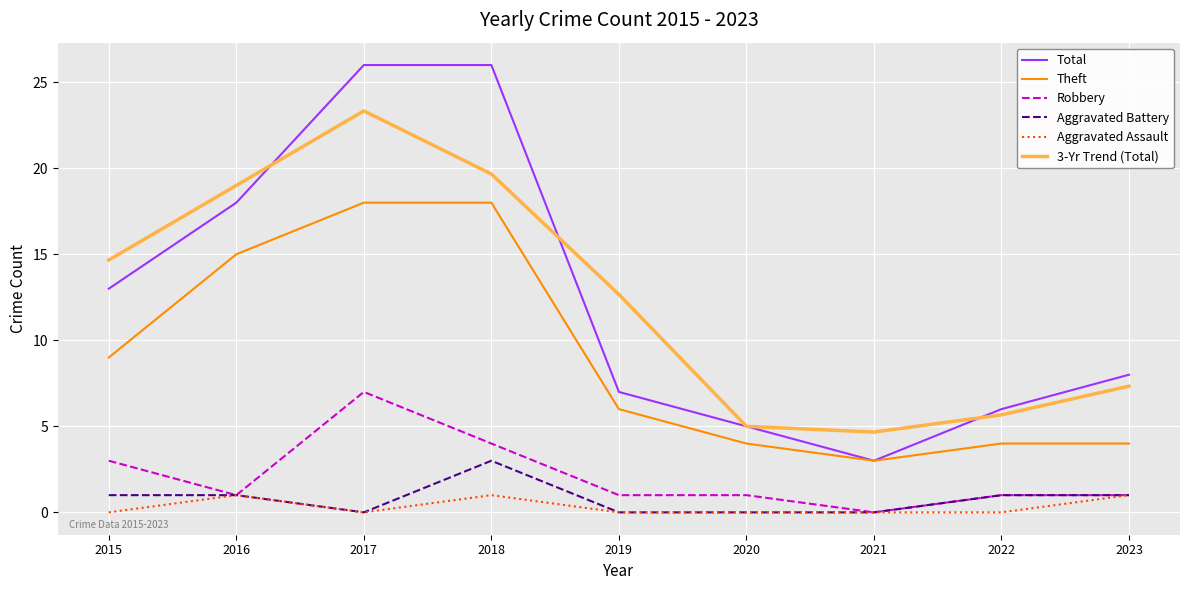

Rank the series by their maximum value, from lowest to highest.

Aggravated Assault, Aggravated Battery, Robbery, Theft, 3-Yr Trend (Total), Total